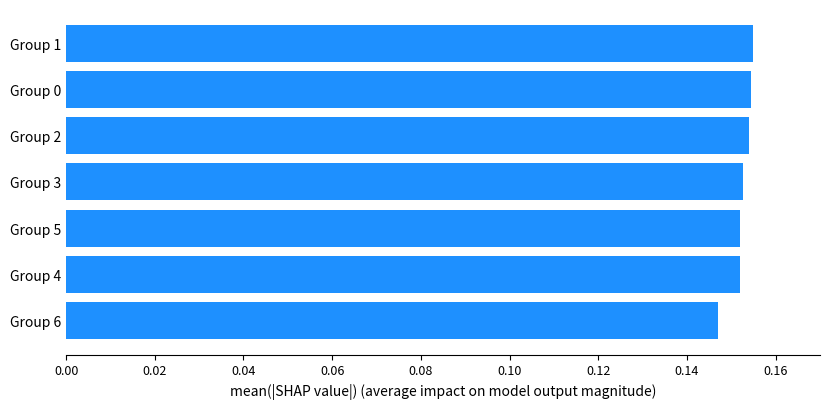

The chart shows a value of 0.1 at Group 5. True or false?

False